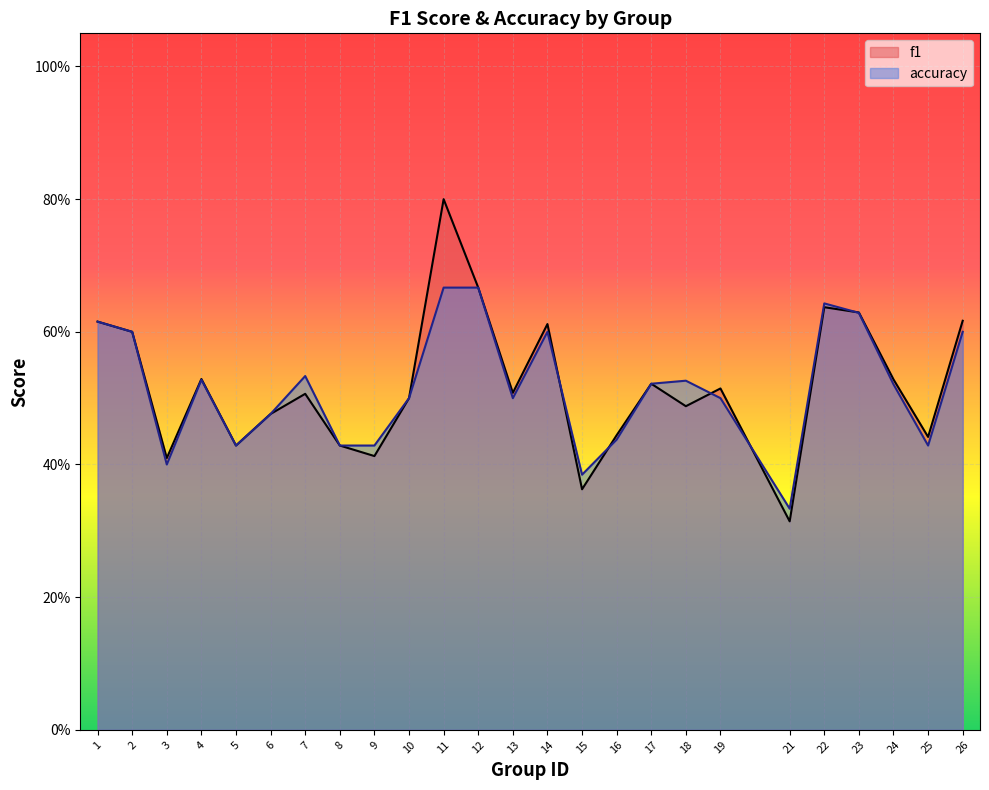

What is the value of the accuracy point at the 3rd from the left?

0.4